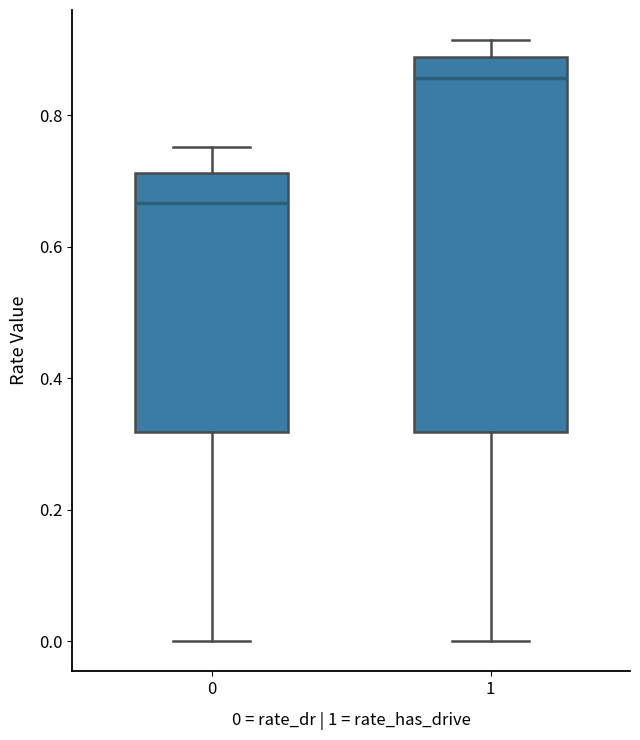

Which box's median line is the lowest?

0